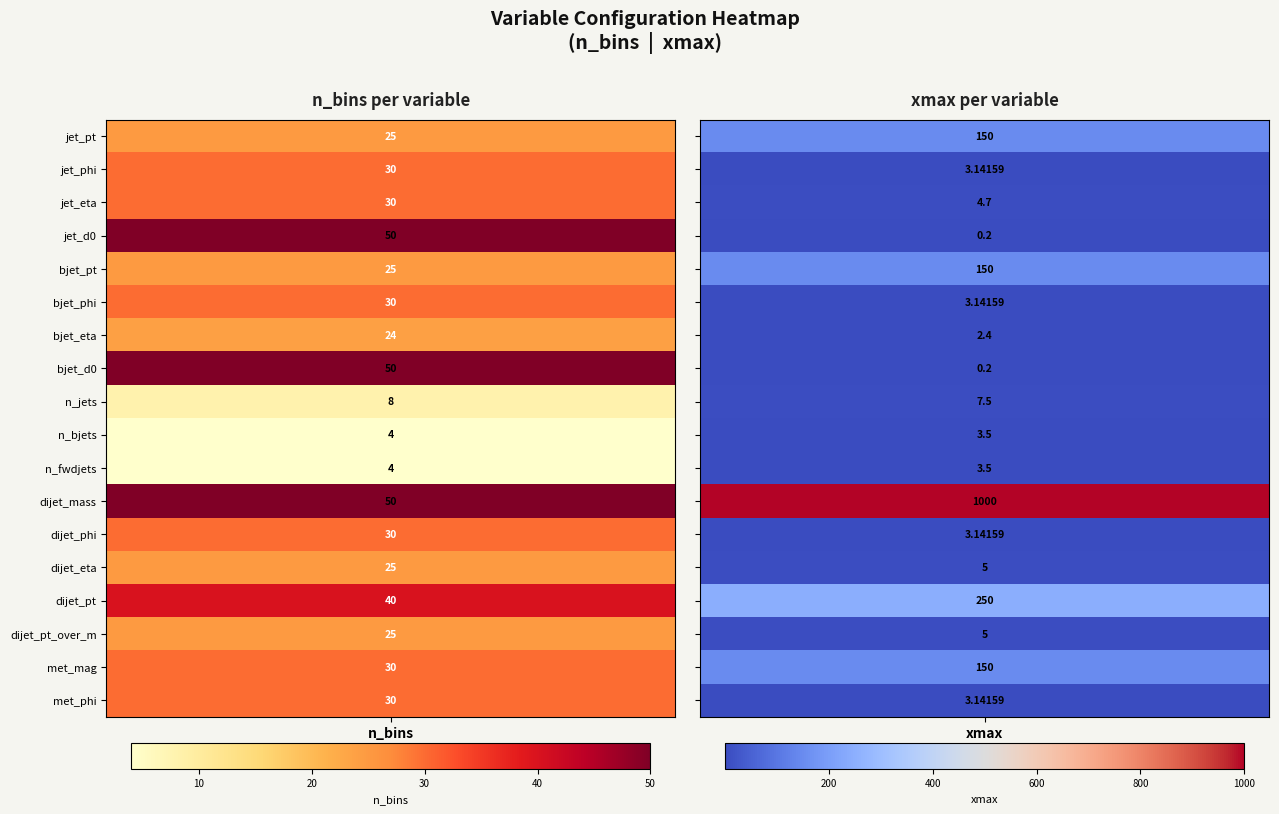

What is the difference between the maximum and minimum values in the bjet_eta series?

21.6